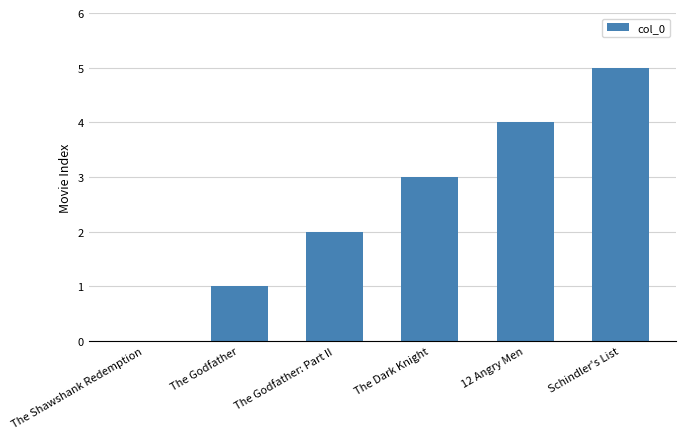

How many values are between 1 and 4?

4